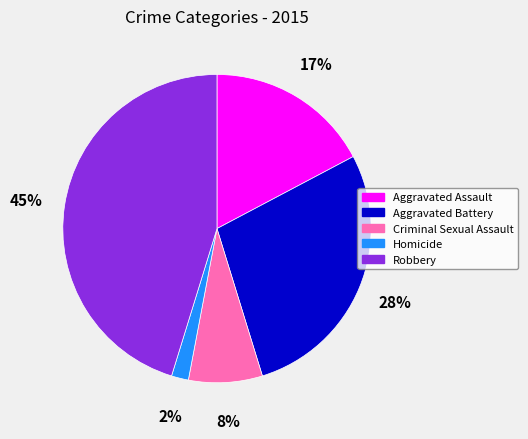

Which has a higher value, Aggravated Battery or Homicide?

Aggravated Battery